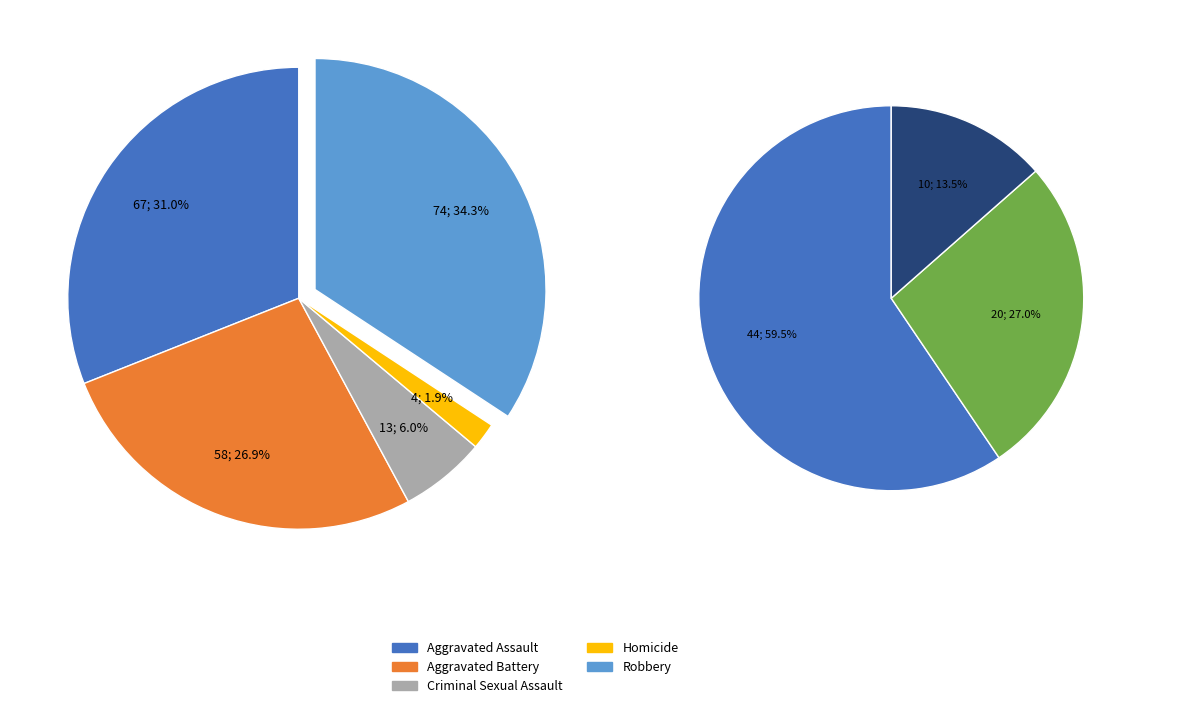

Count the number of slices in the pie.

5